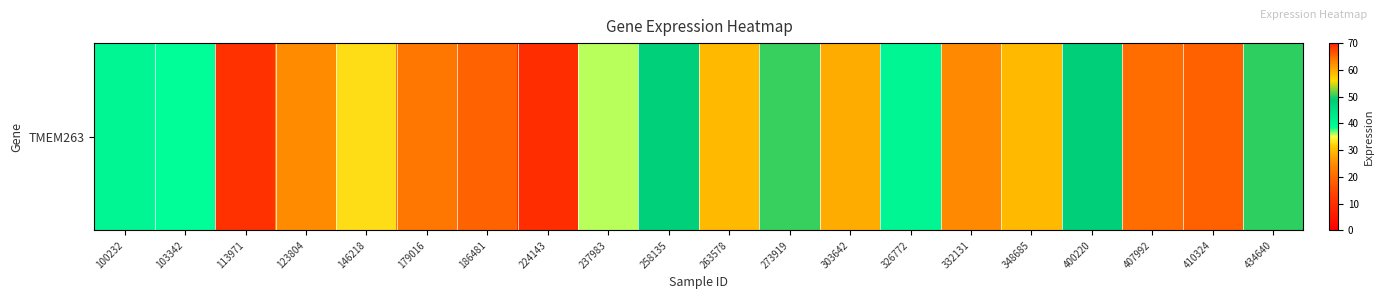

Count the number of values greater than 29.

11